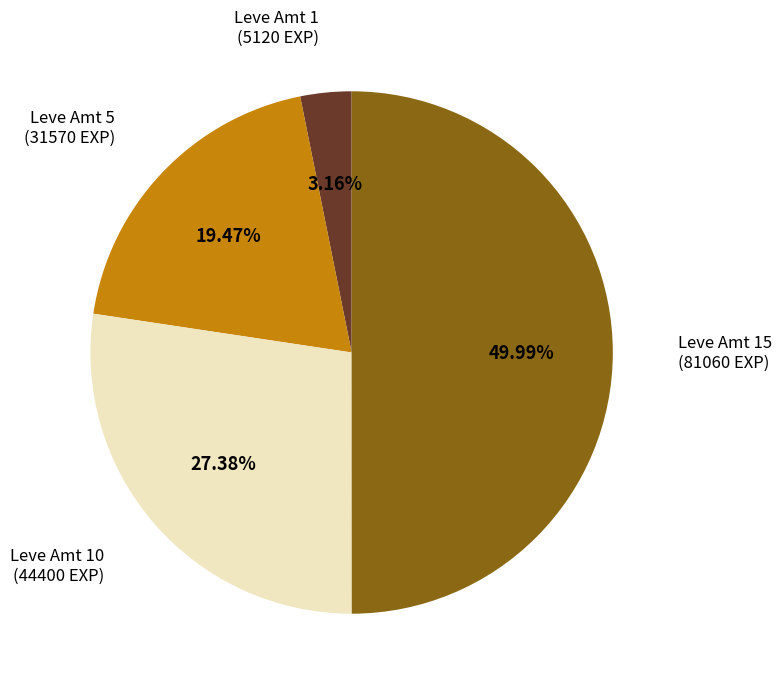

Rank the categories by value from lowest to highest.

Leve Amt 1, Leve Amt 5, Leve Amt 10, Leve Amt 15